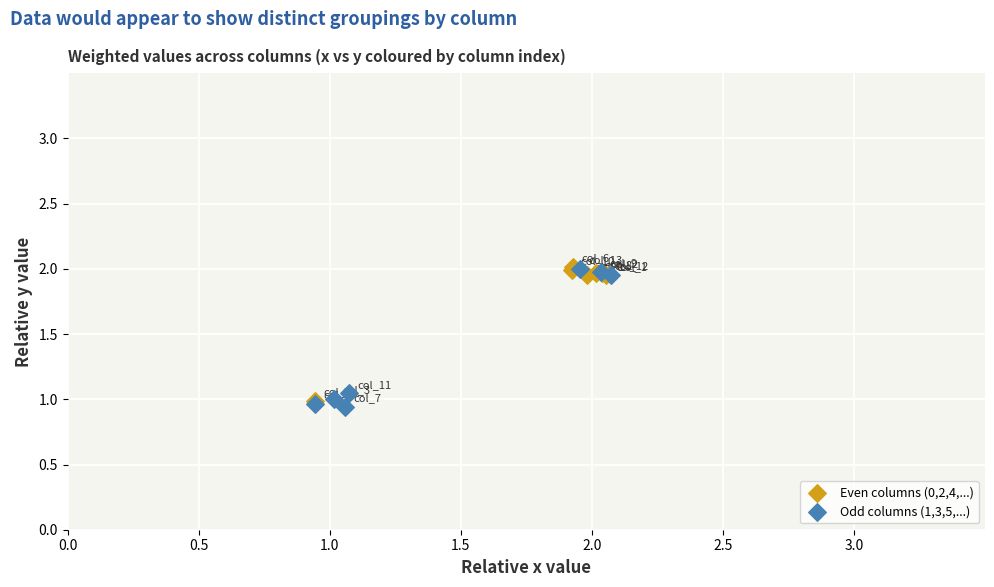

Which series contains the lowest Y value?

Odd columns (1,3,5,...)